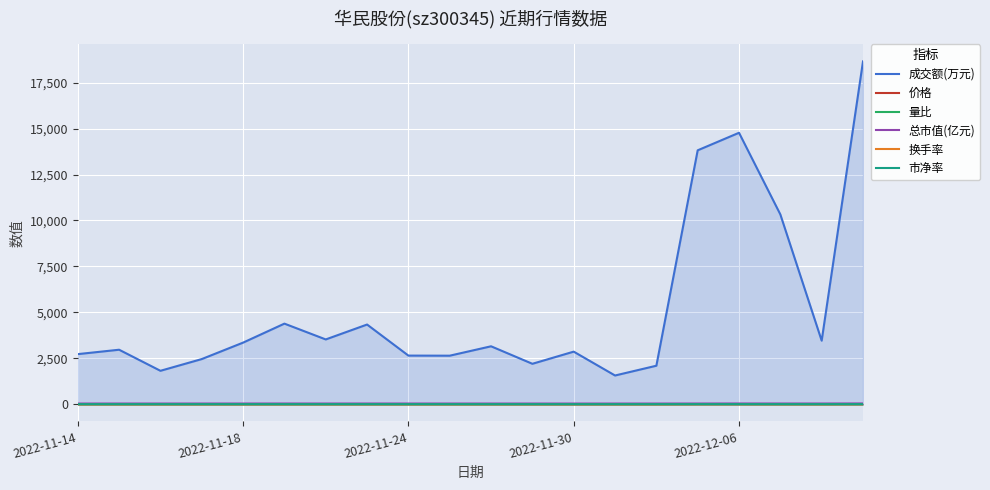

At how many categories does at least one series exceed 17585?

1